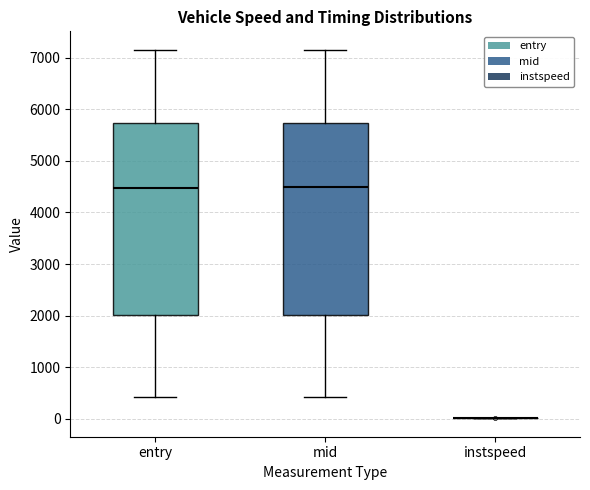

Reading left to right, transcribe this box plot: for each box, give where its median line is, the range the box spans, and where its two whiskers end, as read against the y-axis. The values are not printed on the chart, so give them approximately, as read against the axis.

entry: median 4500, box 2000 to 5700, whiskers 400 to 7200
mid: median 4500, box 2000 to 5700, whiskers 400 to 7200
instspeed: box collapsed to a line at 0, whiskers 0 to 0